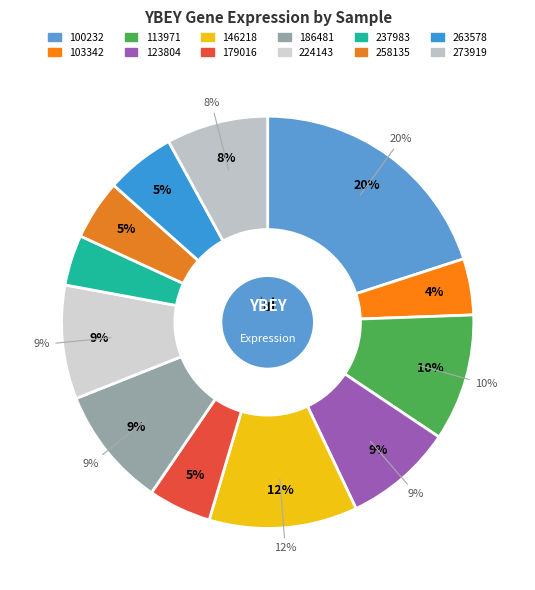

What percentage is NOT represented by 273919?

92.0%